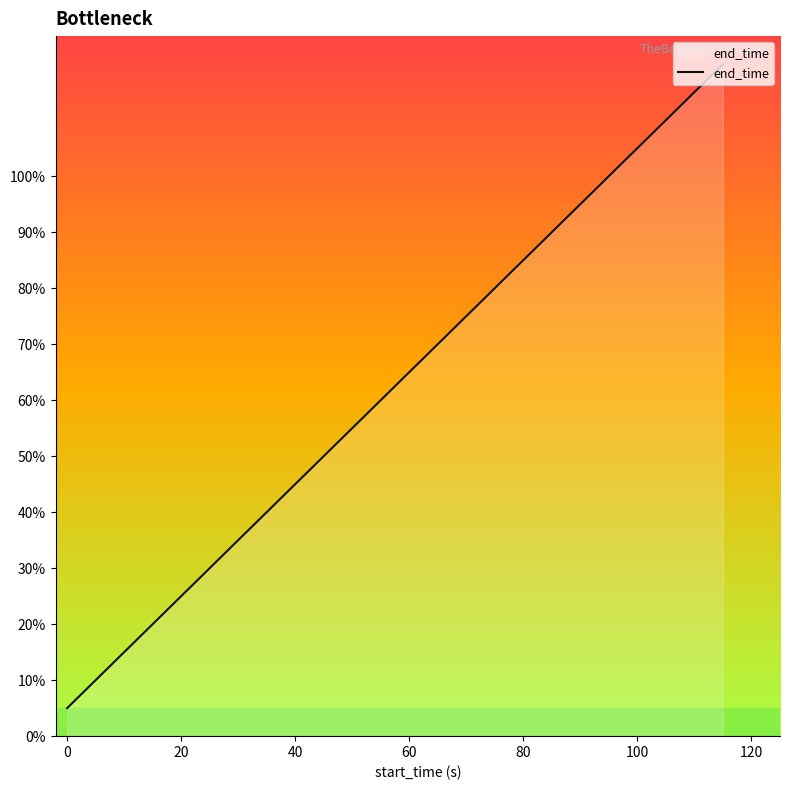

What is the difference between the maximum and minimum values?

115